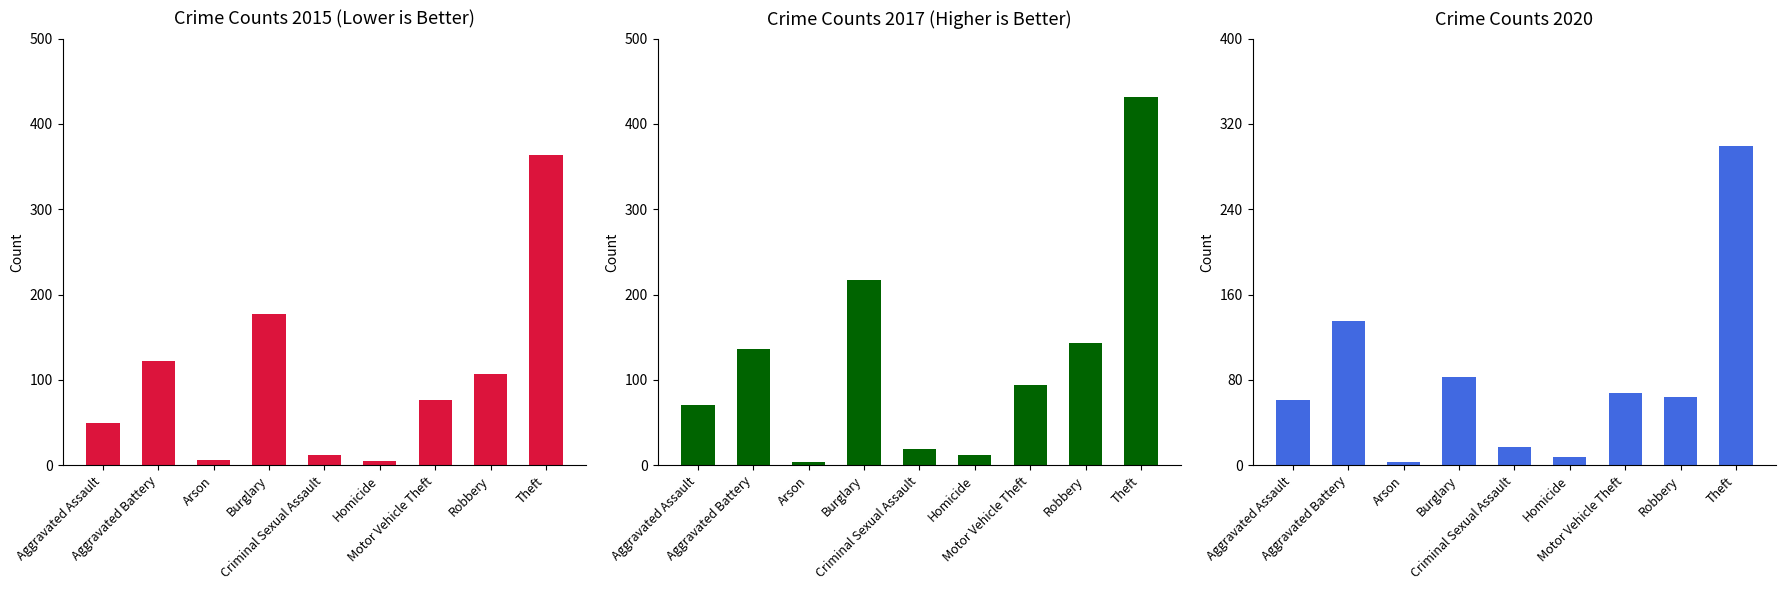

What is the label of the 6th bar from the left?

Homicide